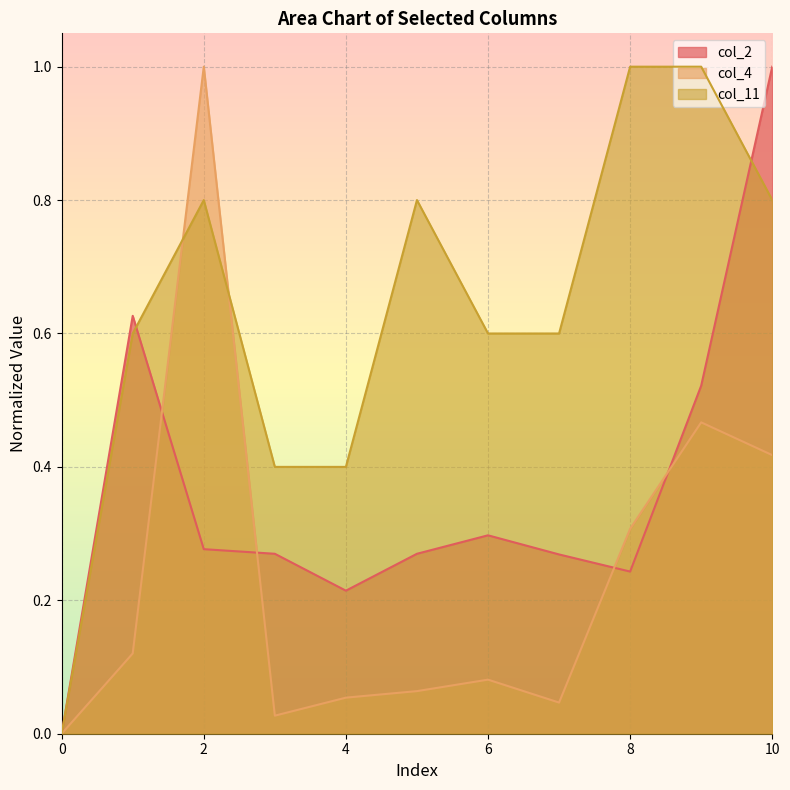

List the series in order of their peak value, lowest first.

col_2, col_4, col_11